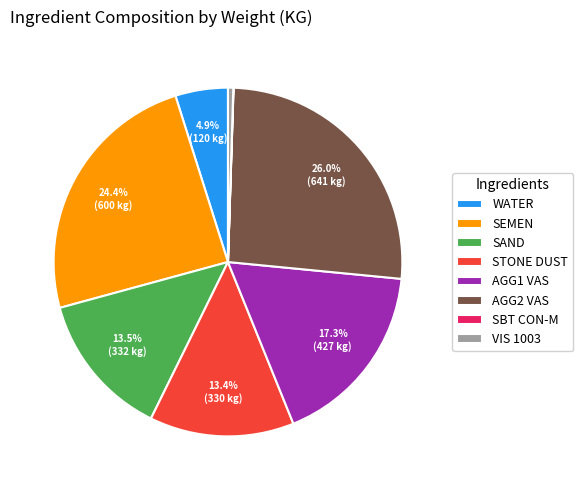

Is there a majority slice in this chart?

No